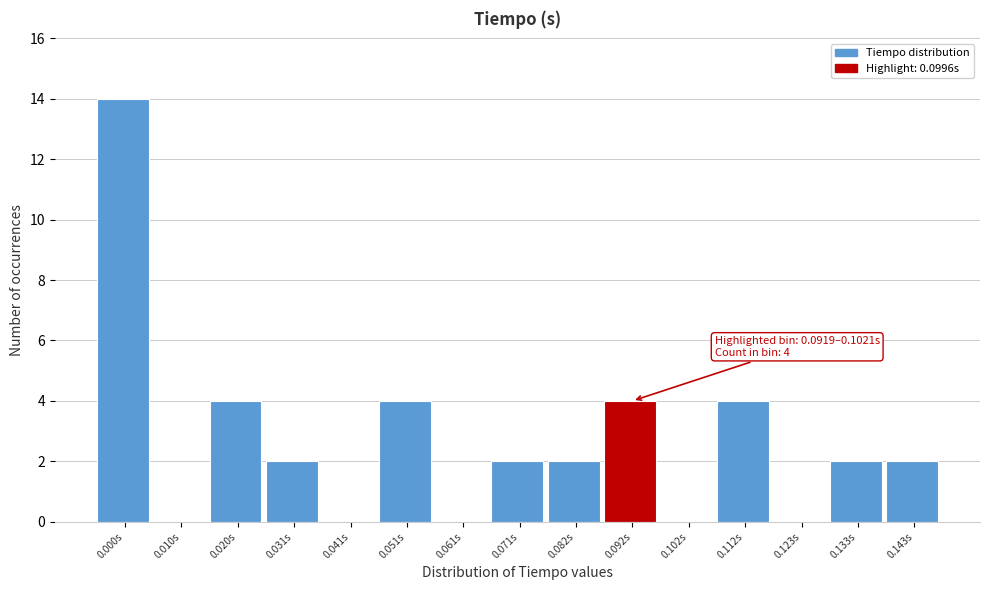

Reading left to right, transcribe all the data shown in this chart.

0.000s=14	0.010s=0	0.020s=4	0.031s=2	0.041s=0	0.051s=4	0.061s=0	0.071s=2	0.082s=2	0.092s=4	0.102s=0	0.112s=4	0.123s=0	0.133s=2	0.143s=2